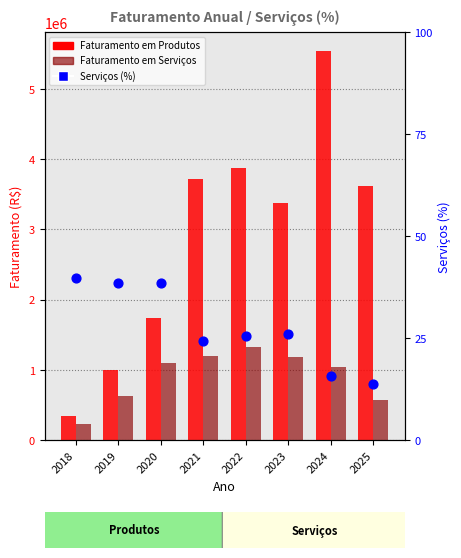

Which series has the largest total across all categories?

Faturamento em Produtos